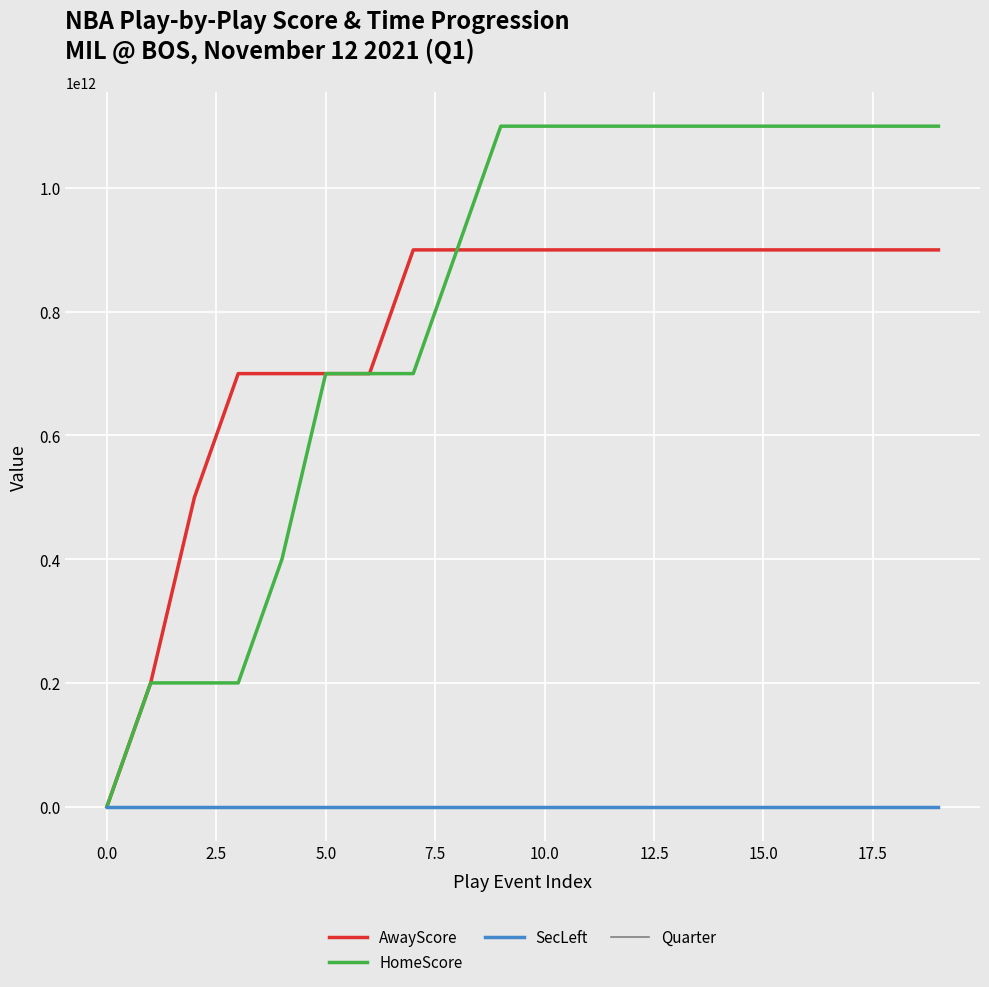

Which series has the widest spread of values?

HomeScore